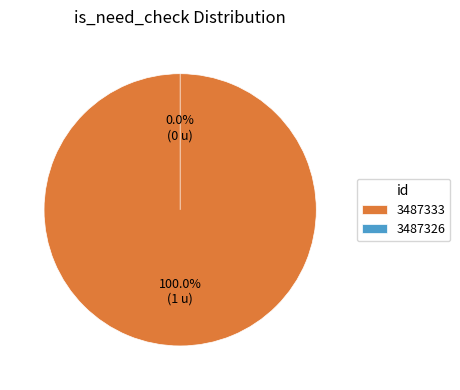

Count the number of slices in the pie.

2